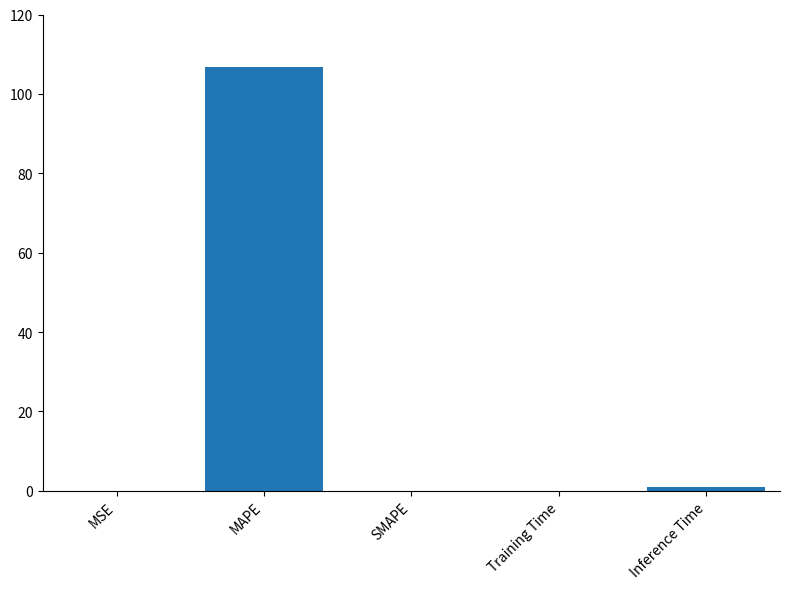

The value at MAPE is 47.5. True or false?

False